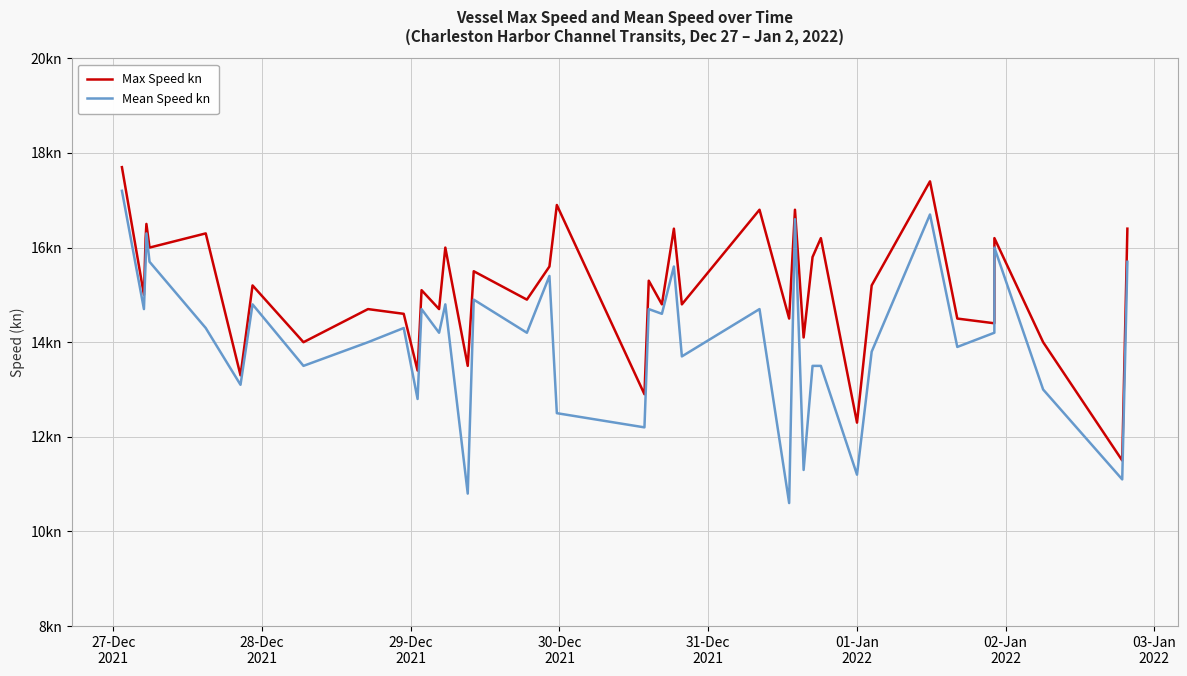

What are all the series names shown in the legend?

Max Speed kn, Mean Speed kn